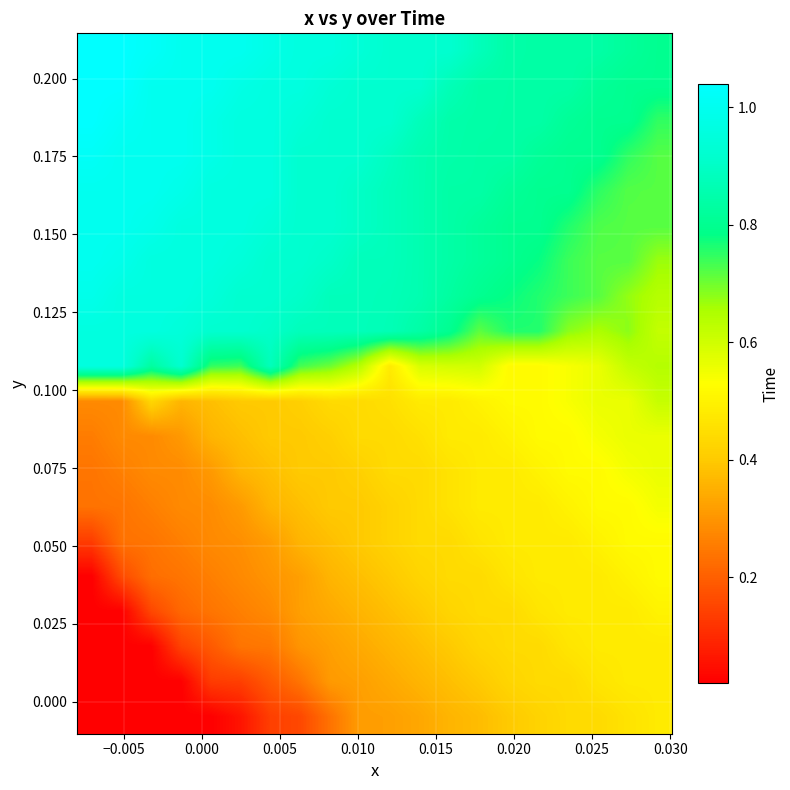

How many categories are shown in the chart?

20